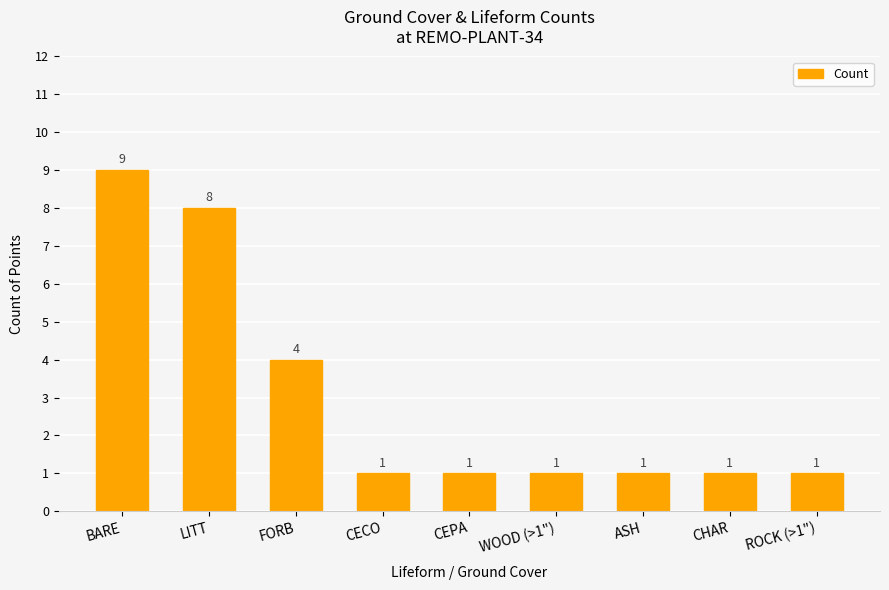

Reading left to right, list all the values displayed in this chart.

BARE=9	LITT=8	FORB=4	CECO=1	CEPA=1	WOOD (>1")=1	ASH=1	CHAR=1	ROCK (>1")=1